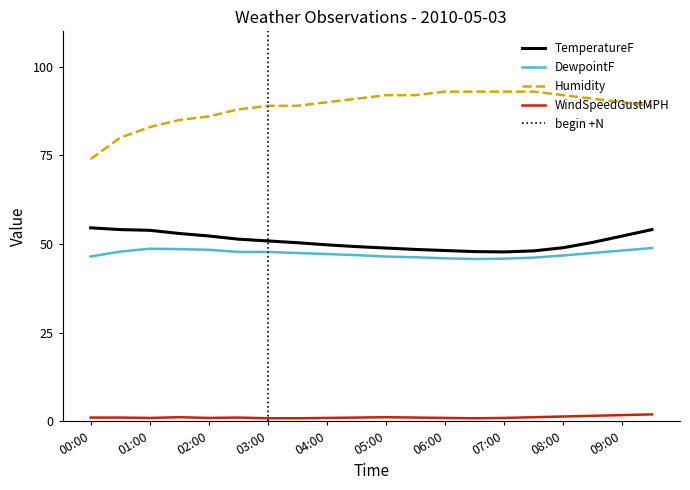

What is the minimum value for DewpointF?

45.8